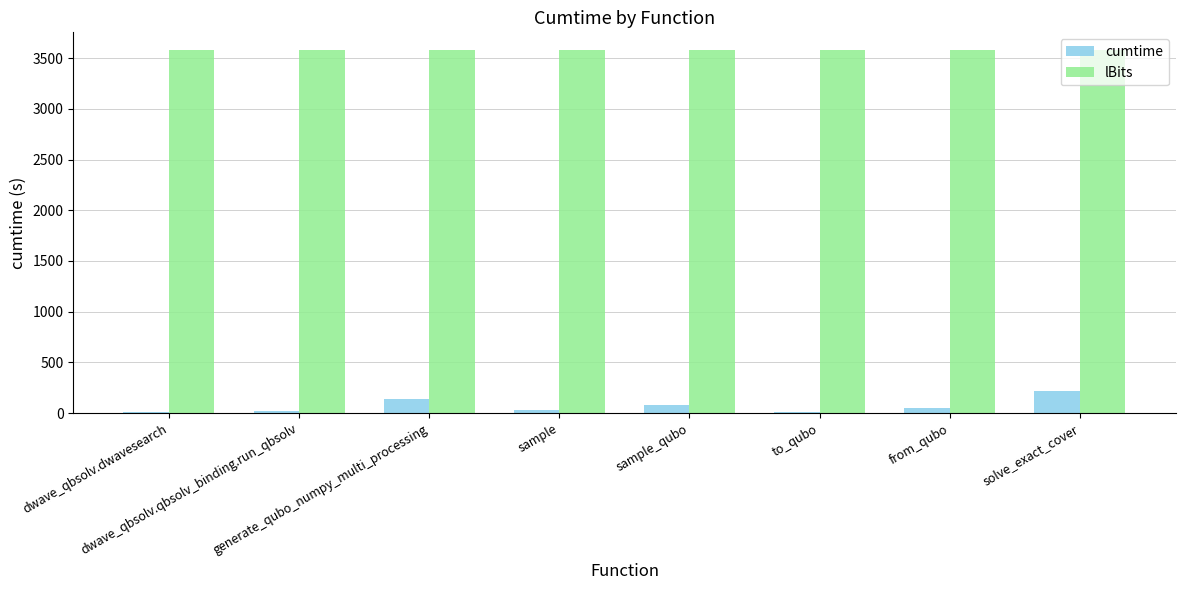

What is the maximum value shown in the chart?

3575.0